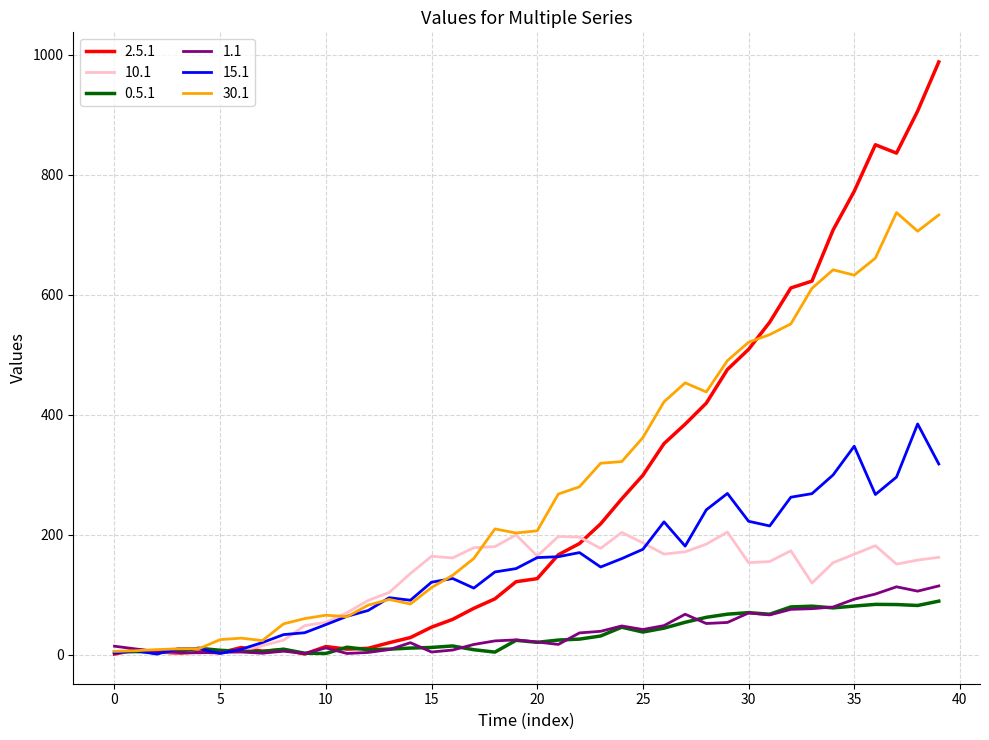

After their last crossing, which series has the higher values: 0.5.1 or 1.1?

1.1